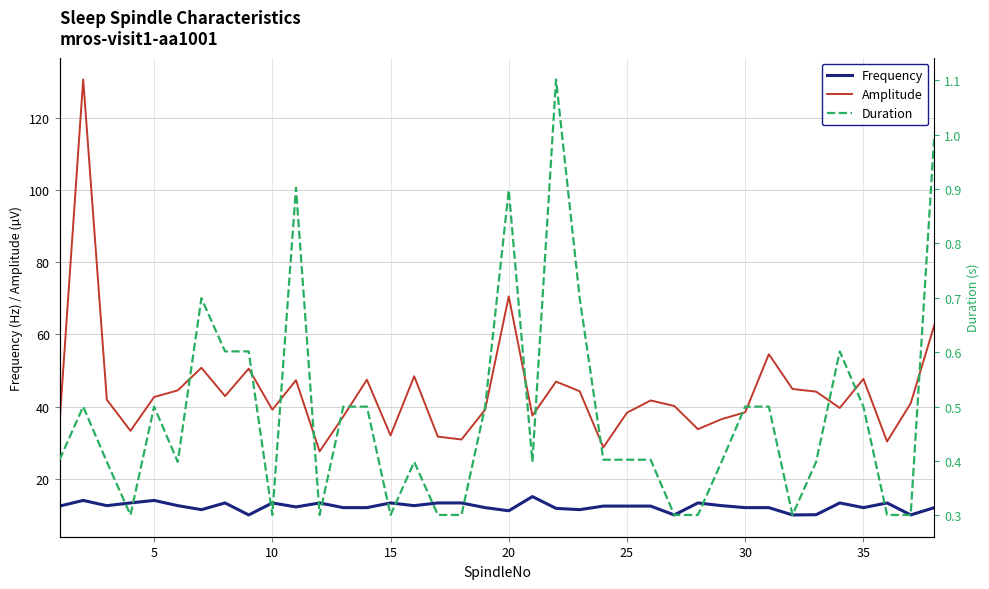

True or false: Amplitude and Frequency intersect in this chart.

False